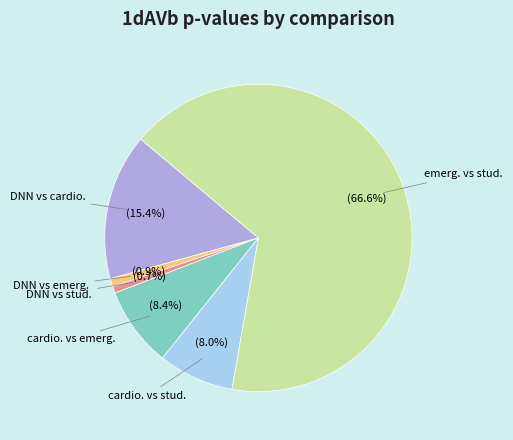

Which slice represents more than half of the pie?

emerg. vs stud.